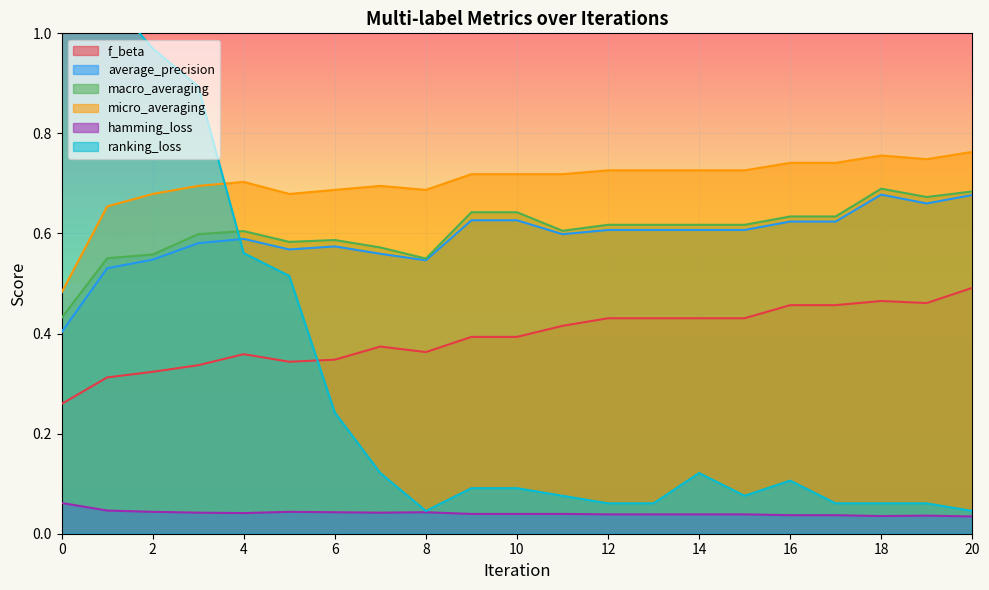

Which series changed the most between 14 and 20?

ranking_loss